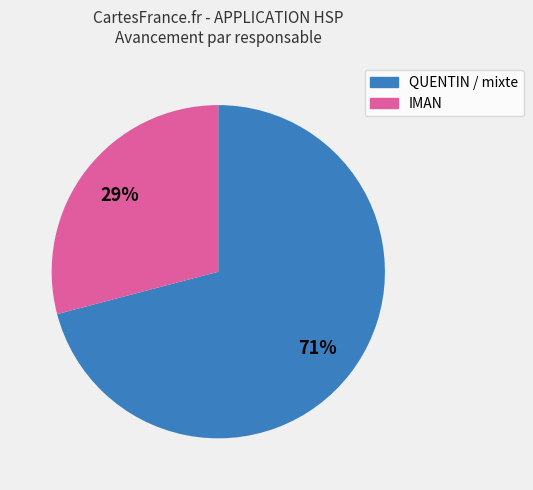

Is there any slice that represents more than half of the pie?

Yes